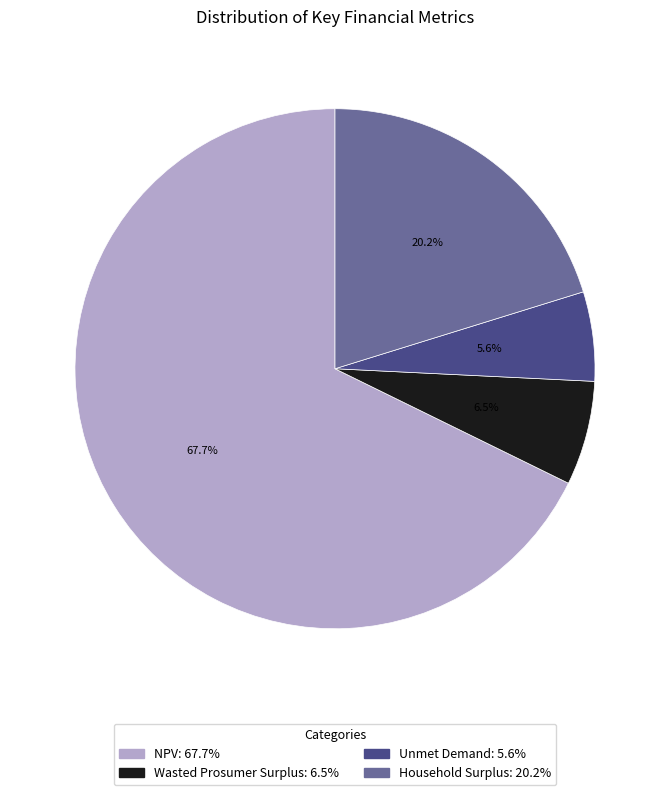

To the nearest percent, what percentage of the pie is Unmet Demand?

6%